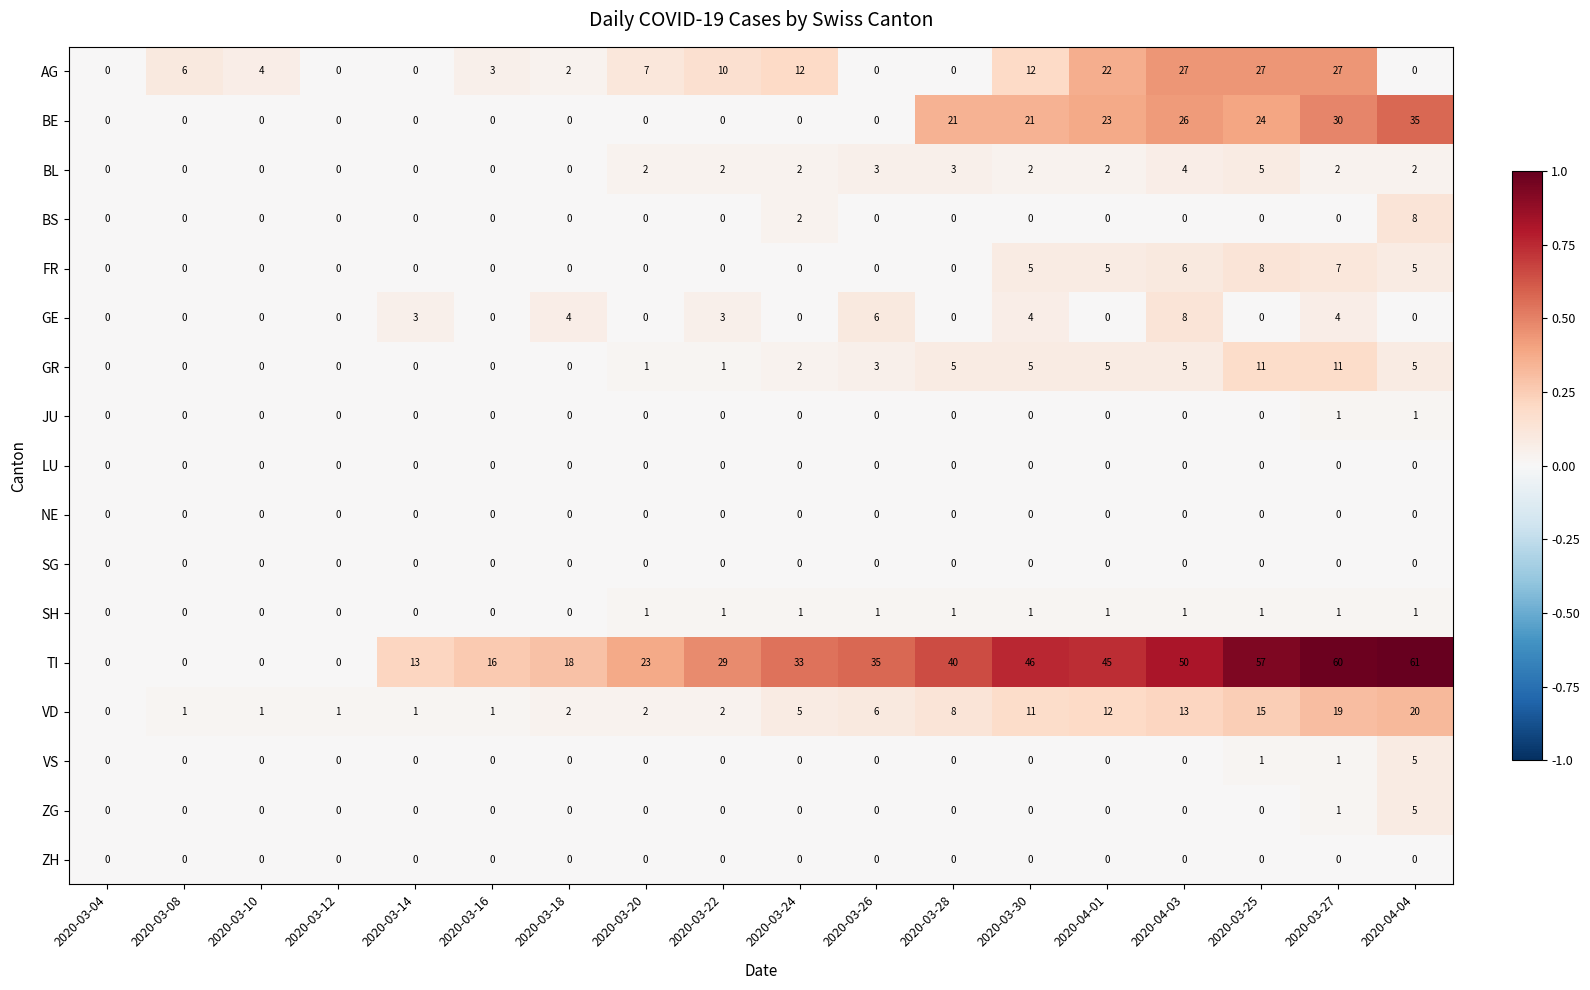

True or false: GE has a value of 3 at 2020-03-14.

True